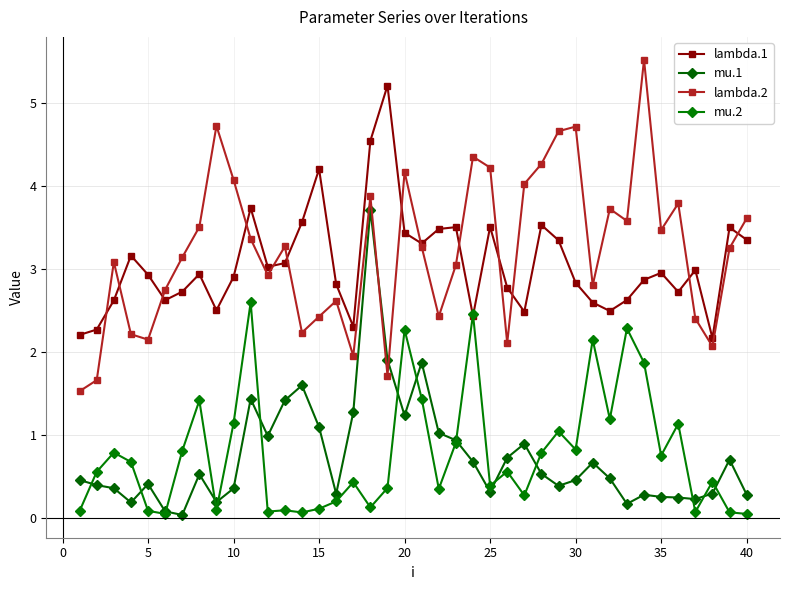

What is the difference between the second highest and minimum values in the mu.2 series?

2.4